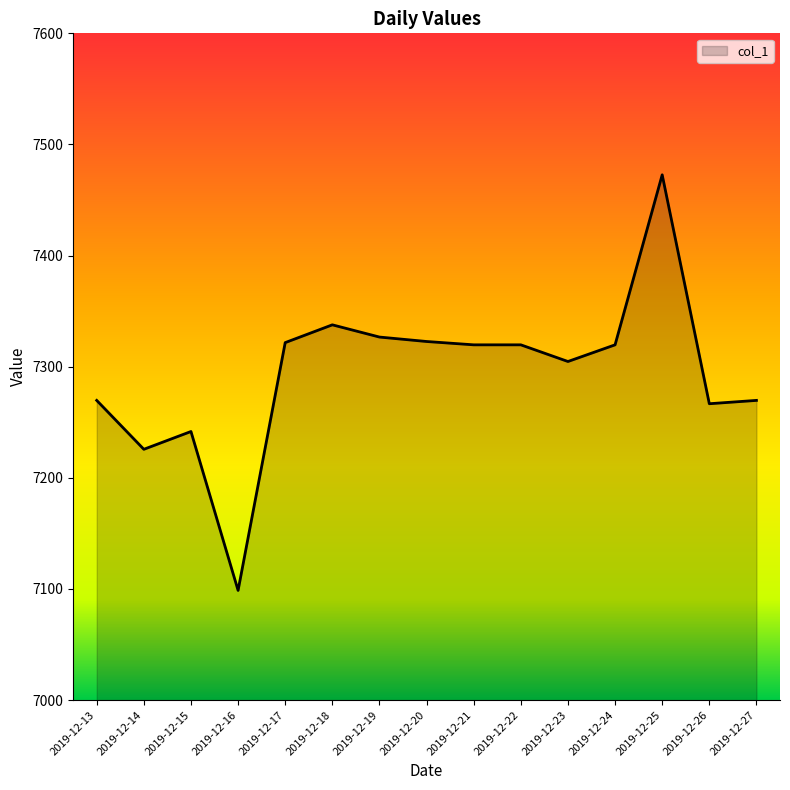

True or false: there are more than 0 points higher than both neighbors.

True